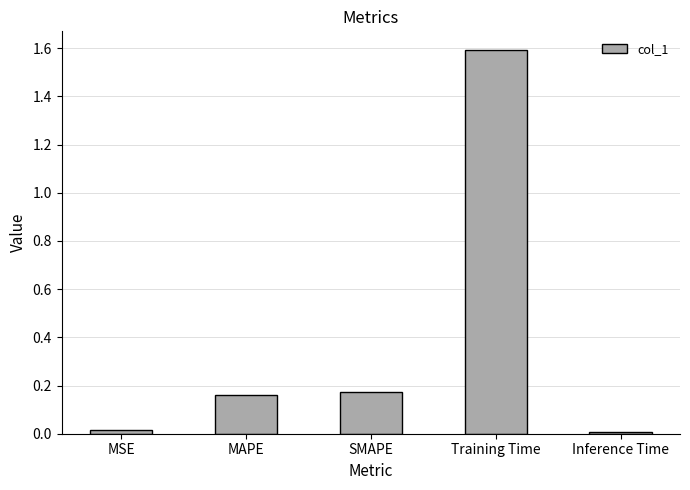

Which category has the highest value across all series?

Training Time